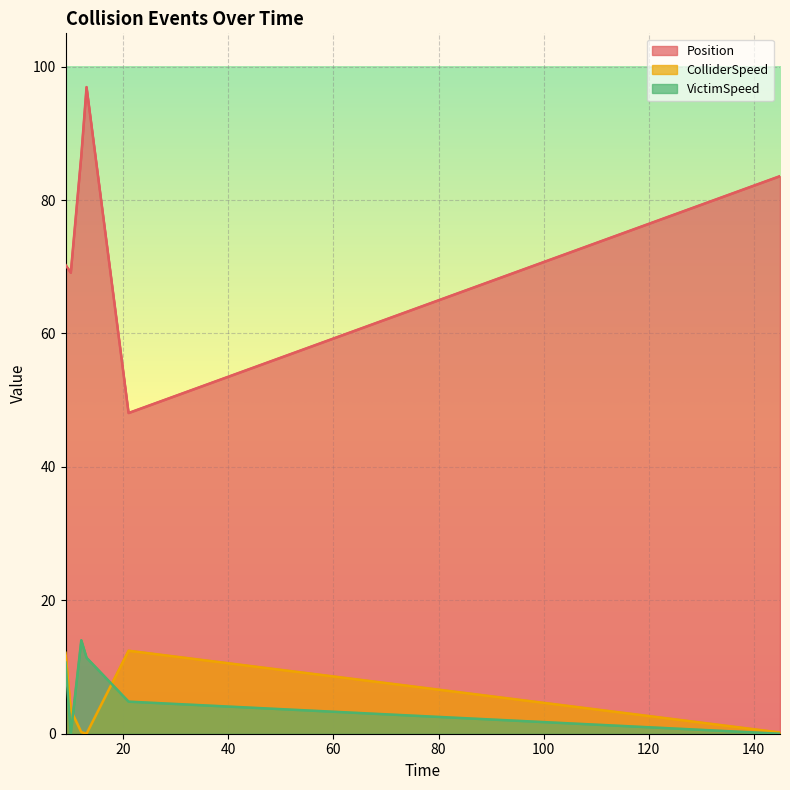

What is the difference between the maximum and minimum values in the VictimSpeed series?

14.0